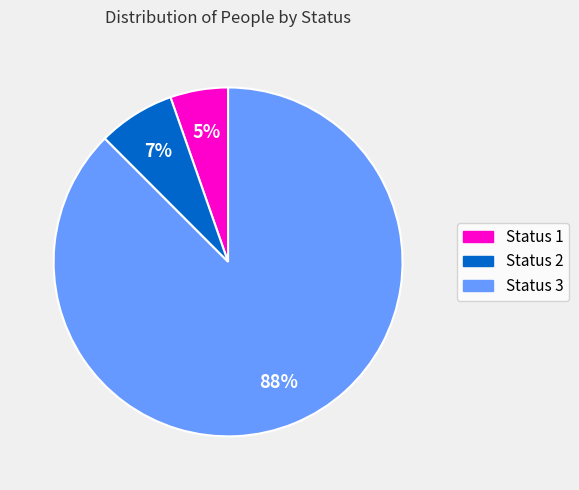

To the nearest percent, what is the average slice percentage?

33%